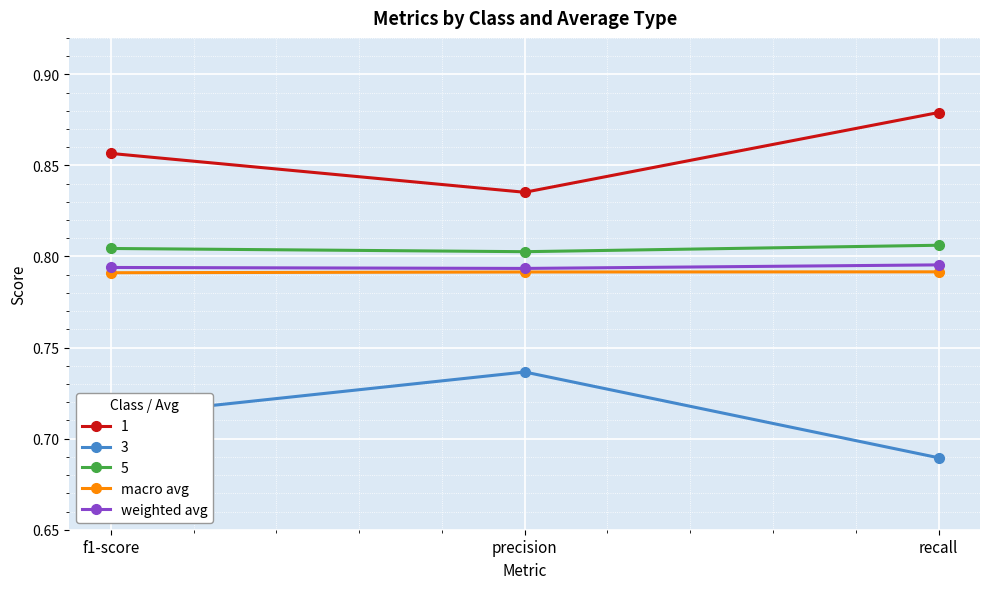

What is the sum of the weighted avg values at precision and recall?

1.6